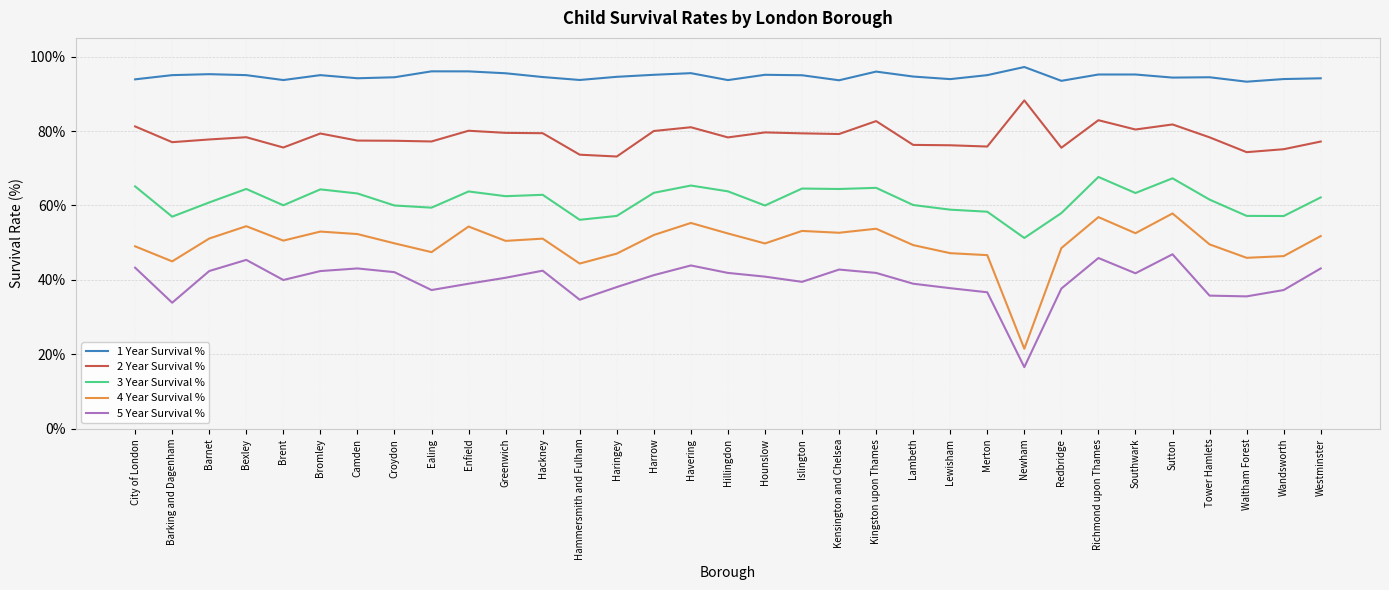

Is the value of 2 Year Survival % at Merton greater than the value of 3 Year Survival % at Newham?

Yes